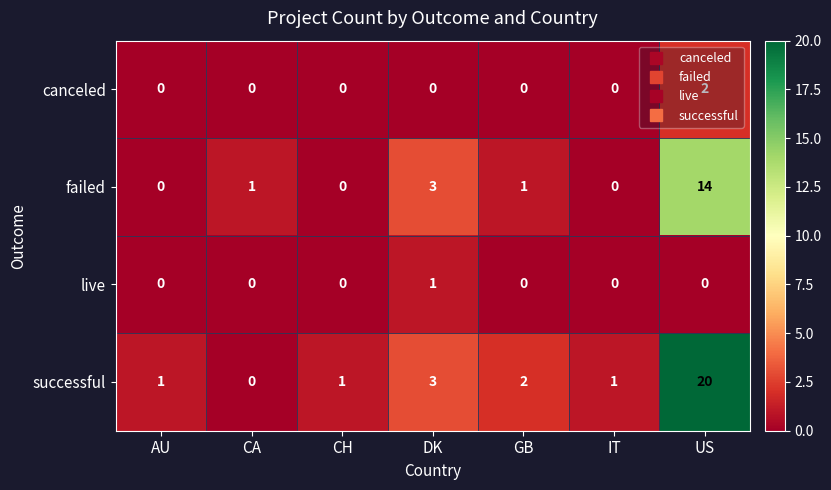

What is the sum of all successful values?

28